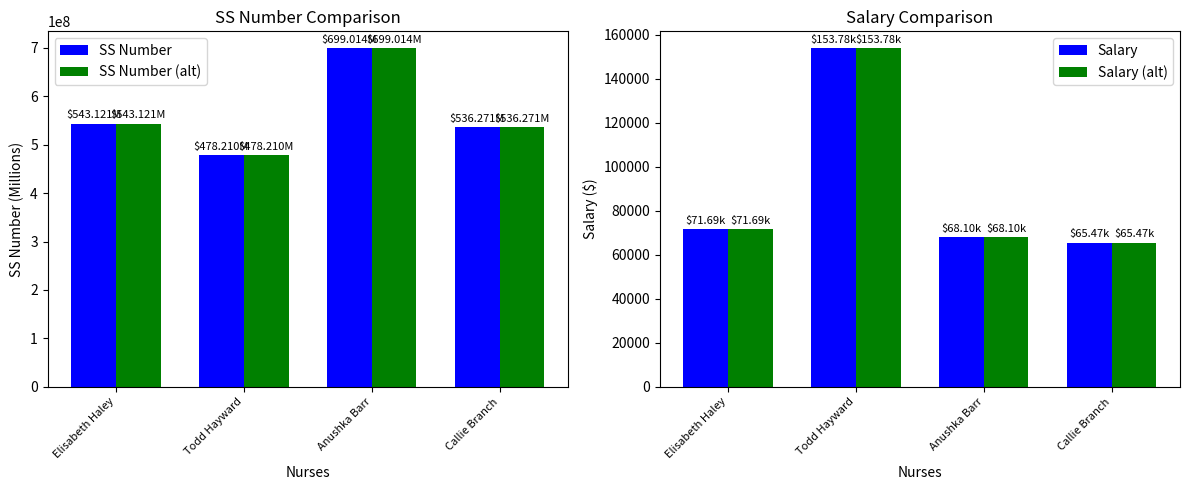

What is the sum of all Salary values?

359044